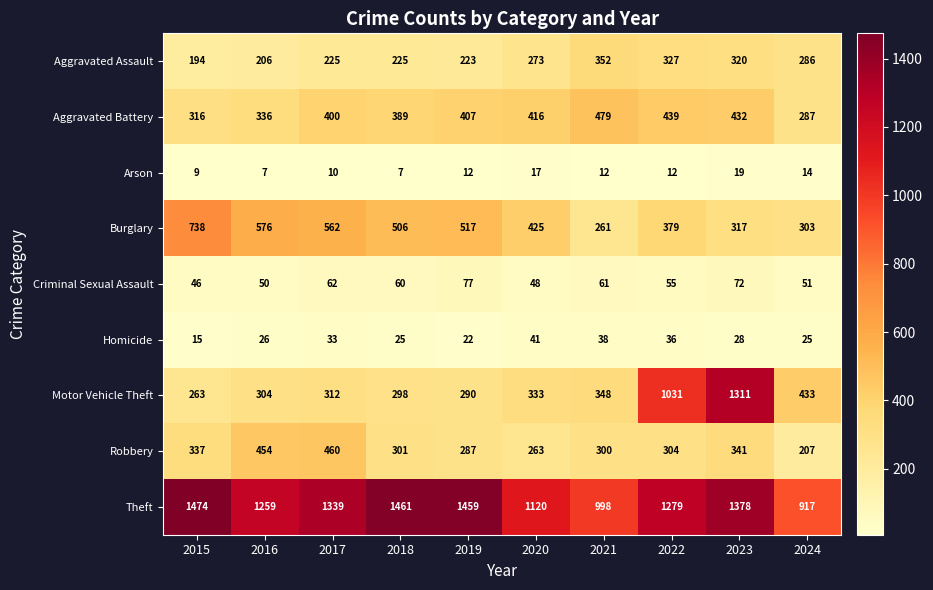

At which category does the chart reach its peak across all series?

2015